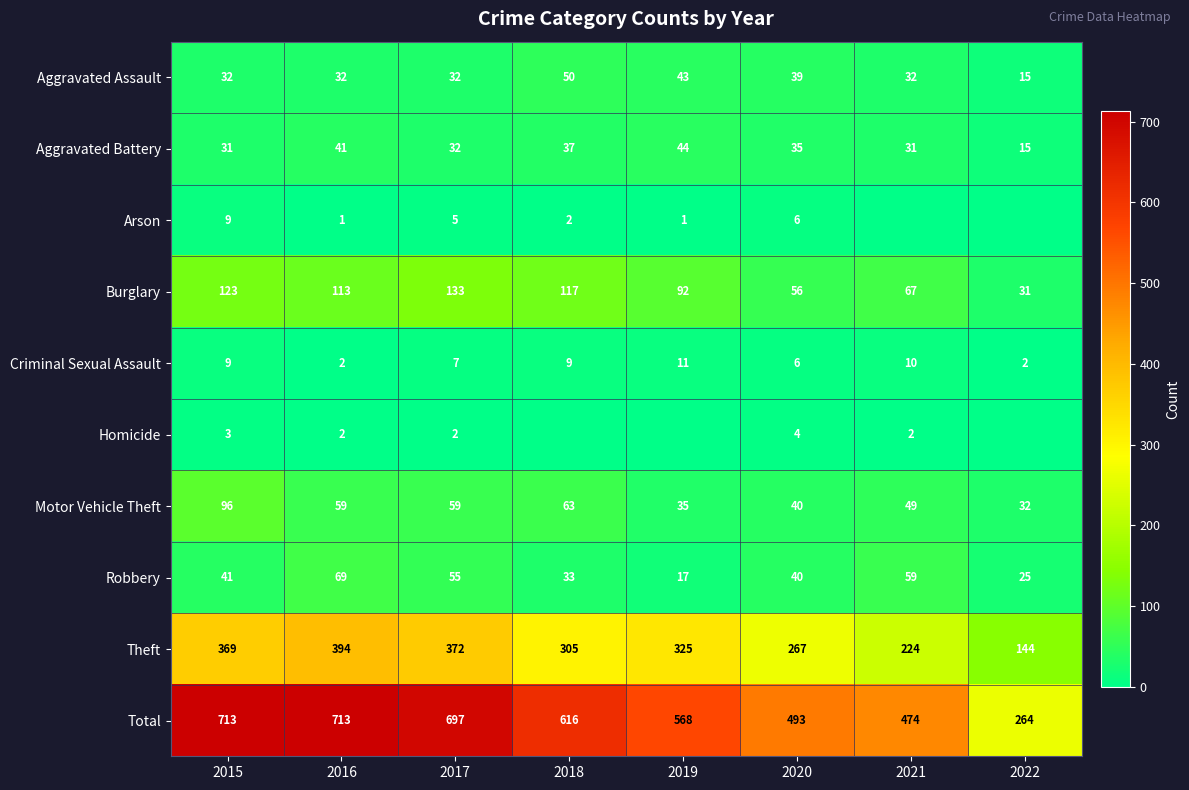

What is the sum of all Aggravated Battery values?

266